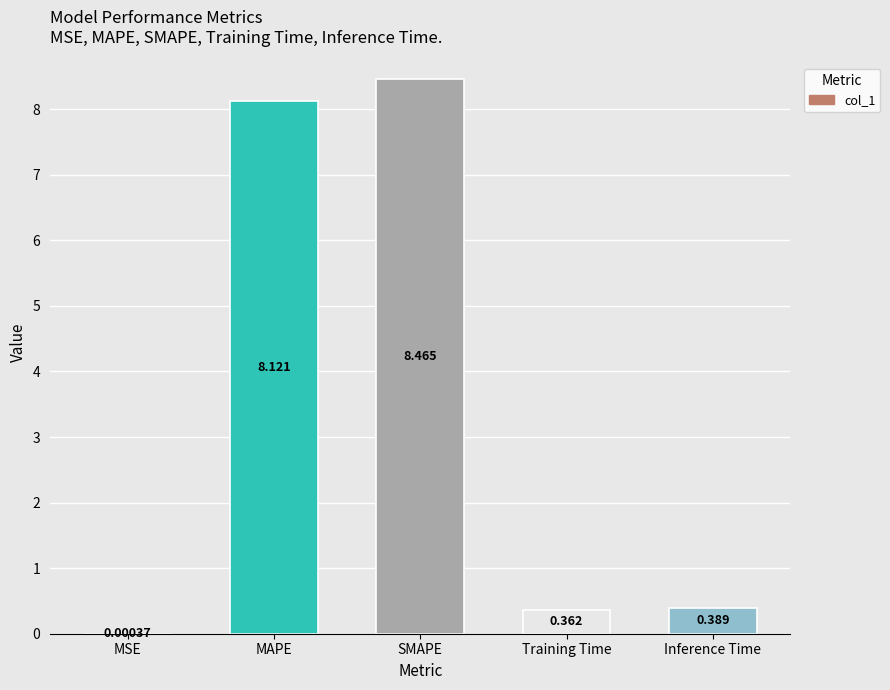

Which label corresponds to the largest value in the chart?

SMAPE